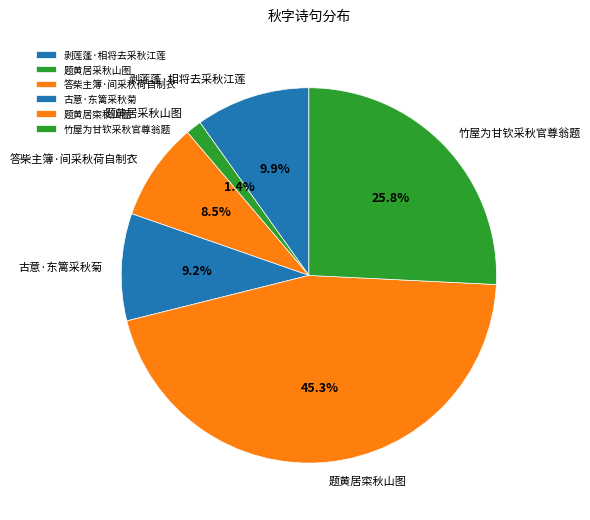

How many segments does this pie chart have?

6